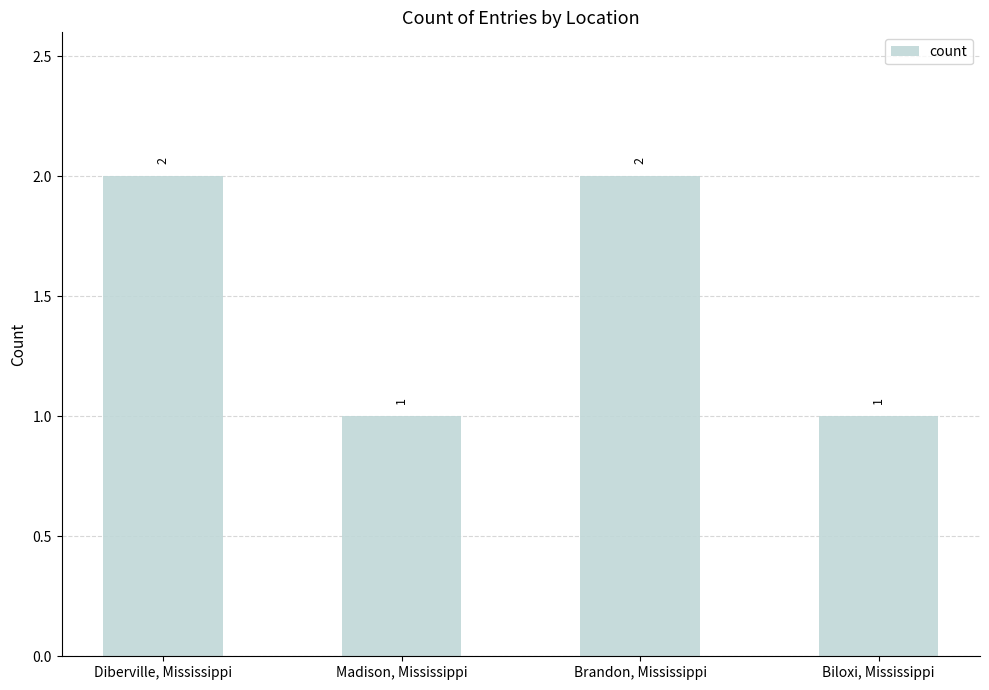

Is it true that the value at Madison, Mississippi is 1?

True